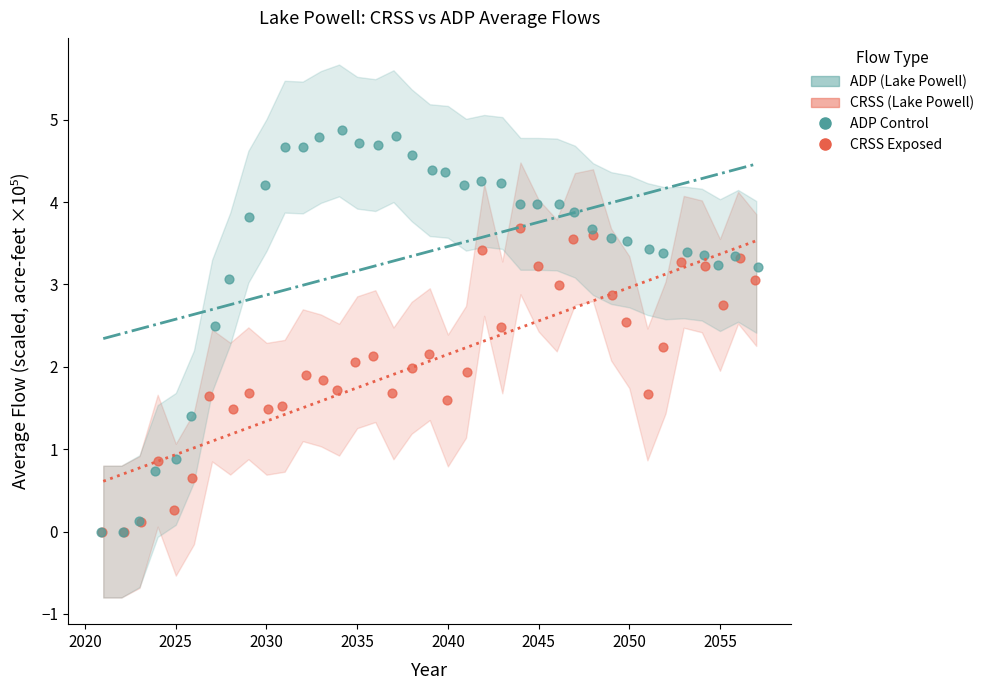

Which series contains the highest Y value?

ADP (Lake Powell)